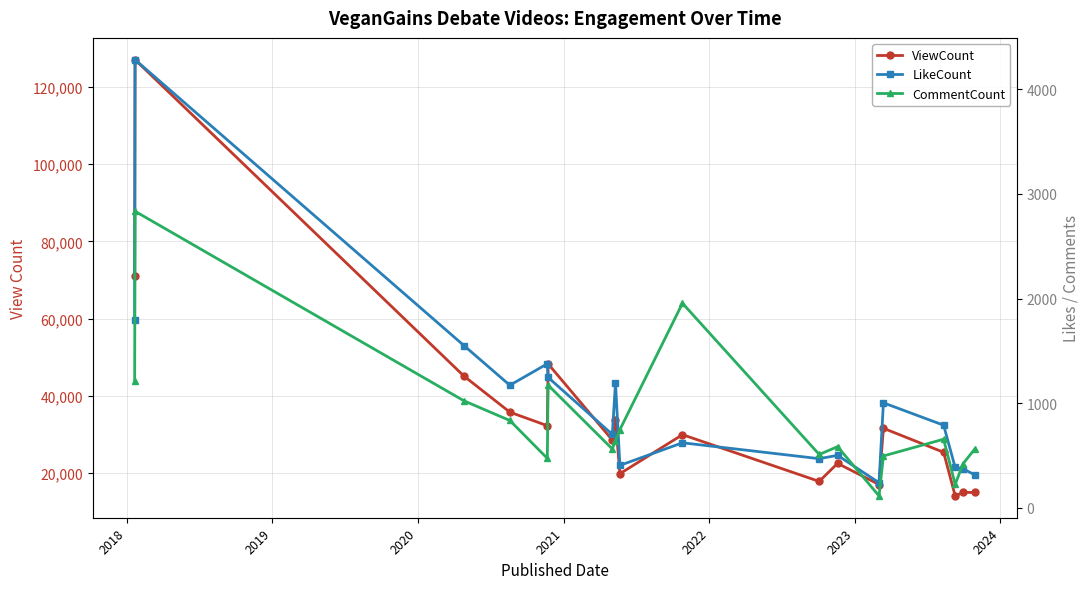

What is the maximum value shown in the chart?

127049